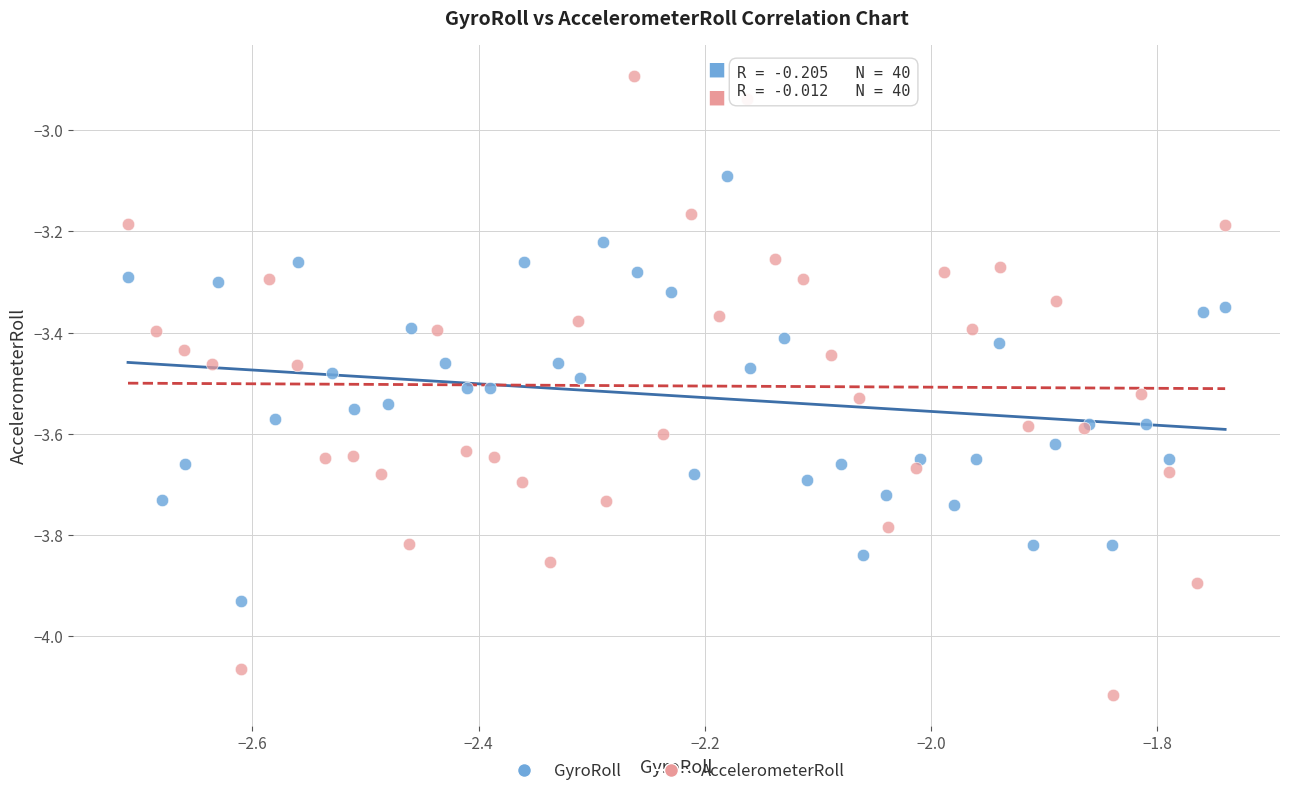

Which series has the largest Y range (max minus min)?

AccelerometerRoll